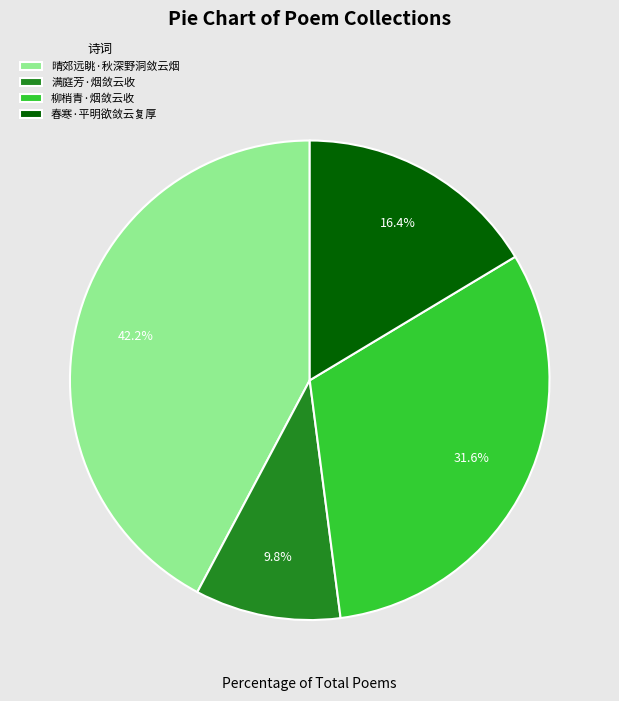

Does any single category account for the majority?

No